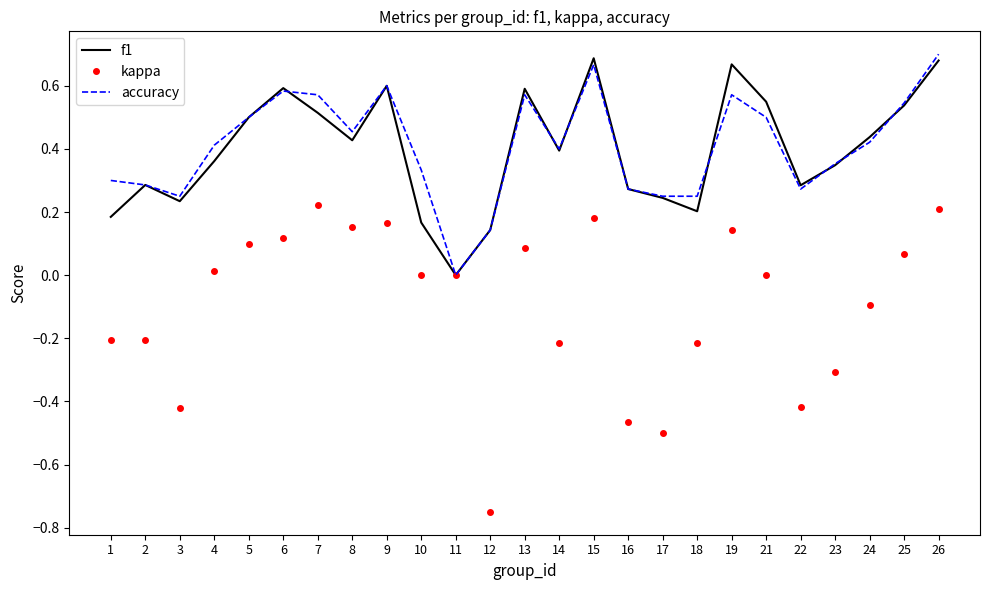

Rank the series by their maximum value, from highest to lowest.

accuracy, f1, kappa